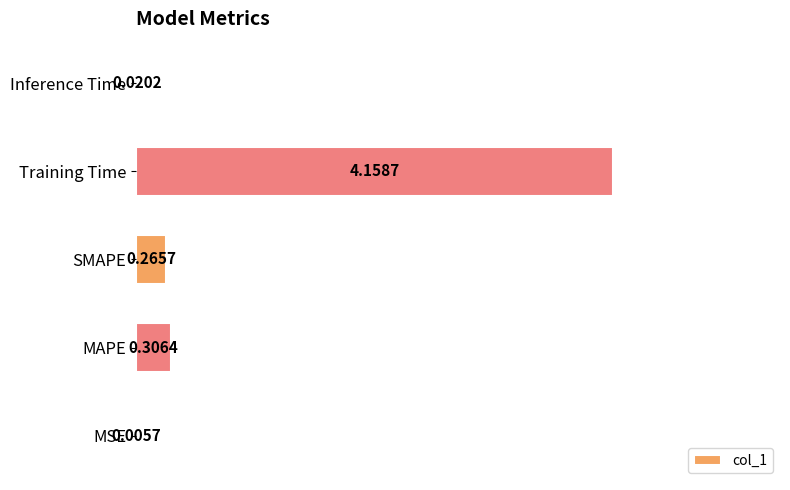

Between Training Time and Inference Time, which is larger?

Training Time